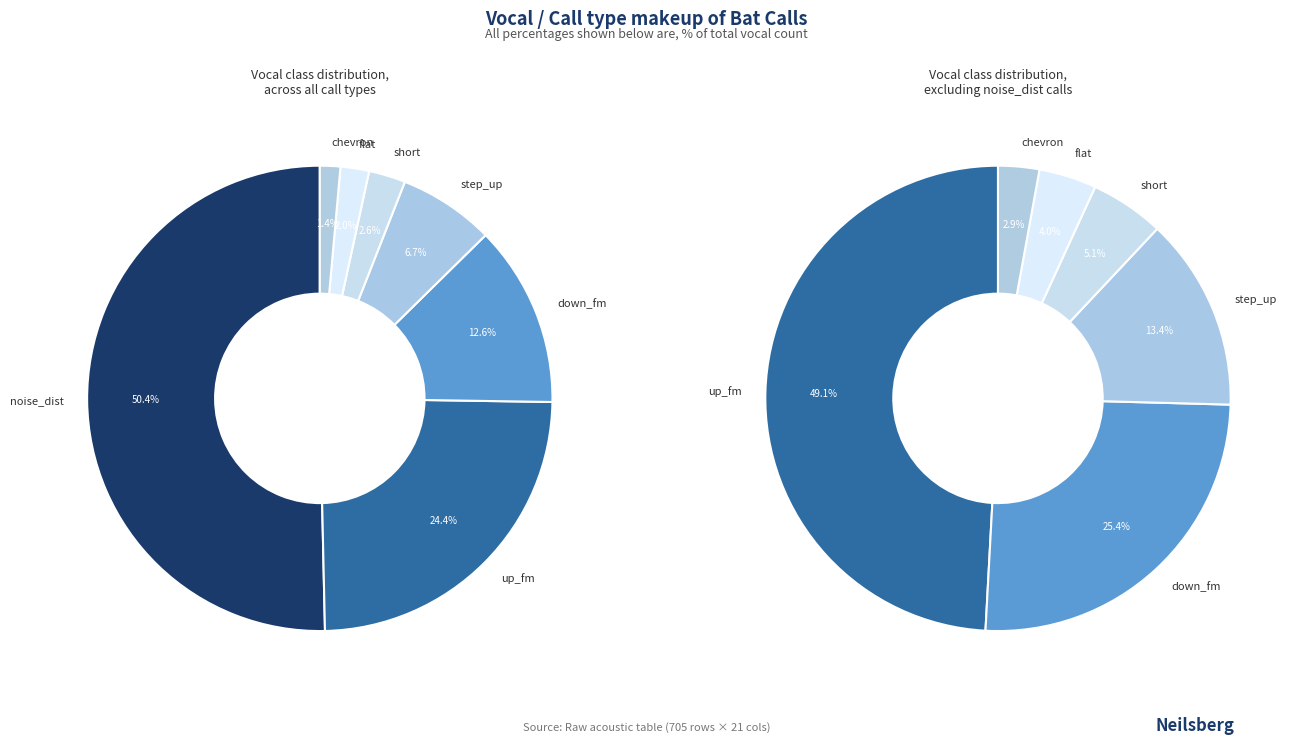

Is it true that up_fm is 16% of the pie?

False